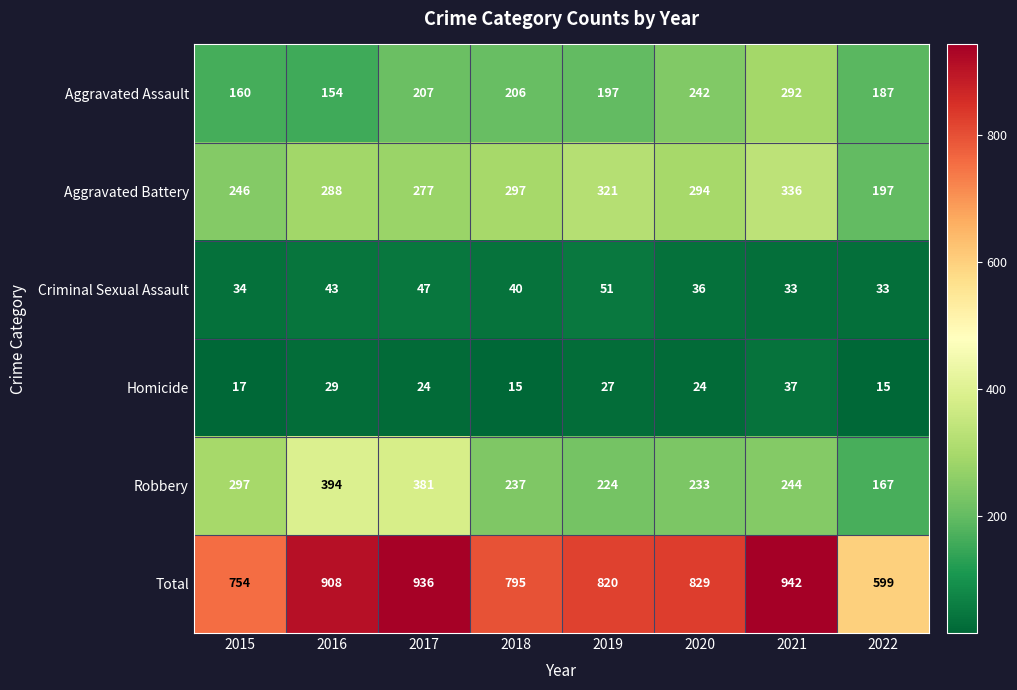

Rank the categories by Aggravated Battery value from highest to lowest.

2021, 2019, 2018, 2020, 2016, 2017, 2015, 2022